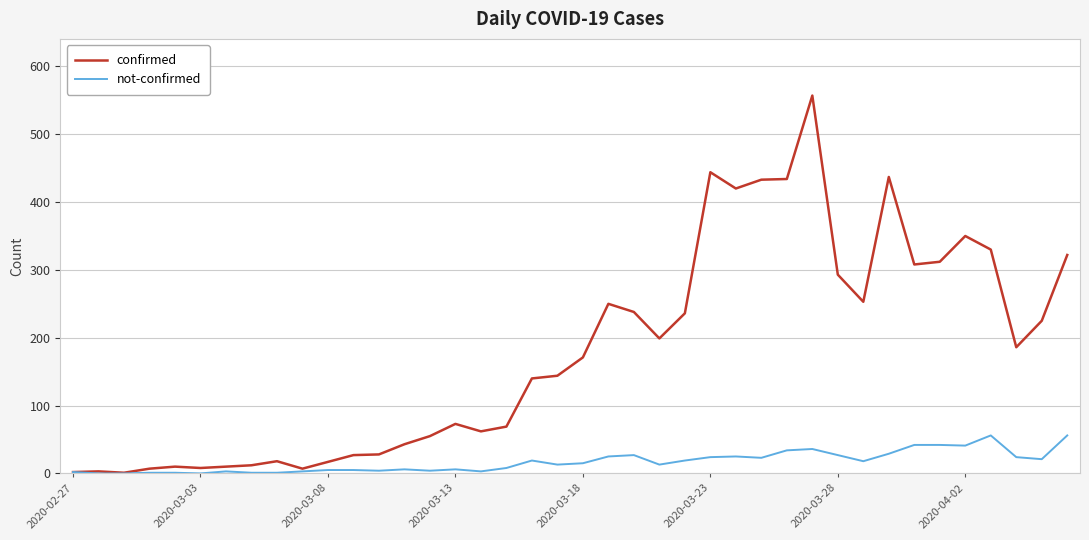

What is the maximum value shown in the chart?

557